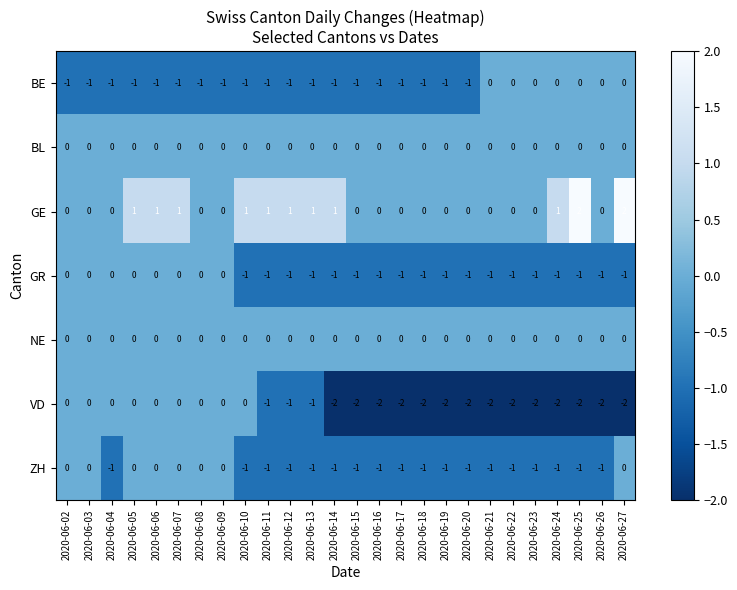

How many categories are shown in the chart?

26